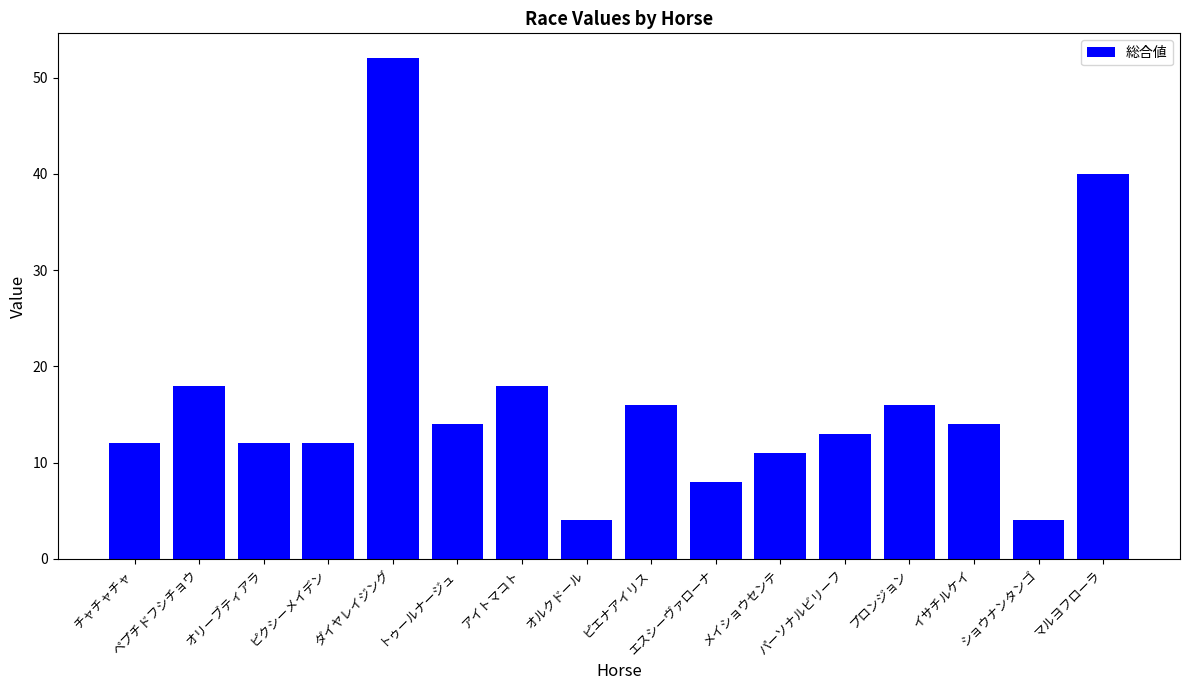

What is the difference between the second highest and second lowest values?

36